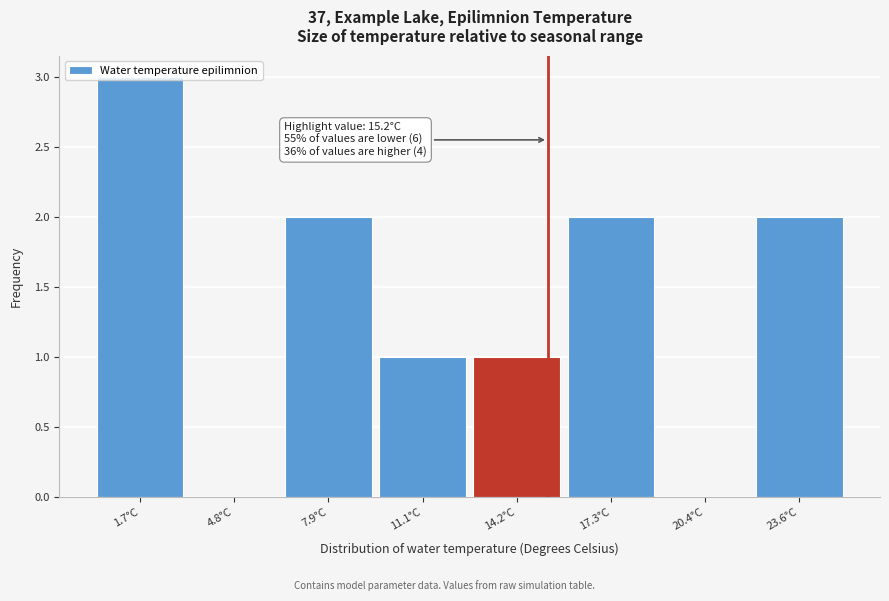

Which range on the x-axis has the tallest bar?

0.0 to 3.0